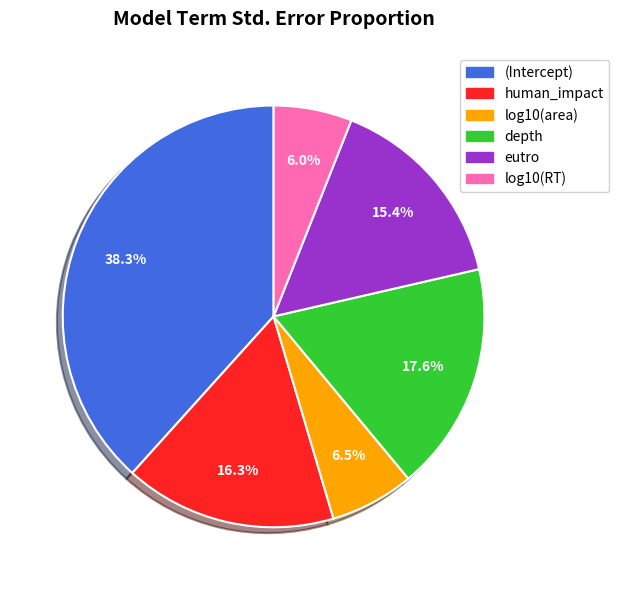

Count the number of slices in the pie.

6